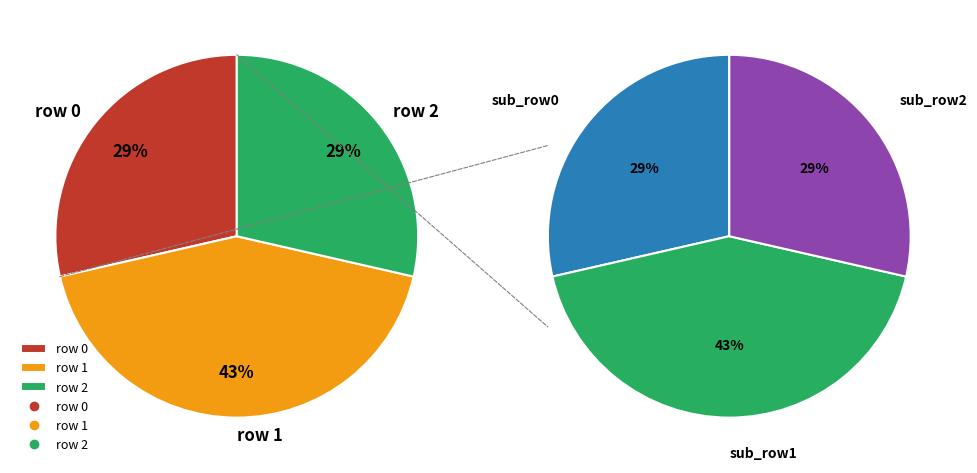

What is the ratio of the value at row 1 to the value at row 2?

1.5